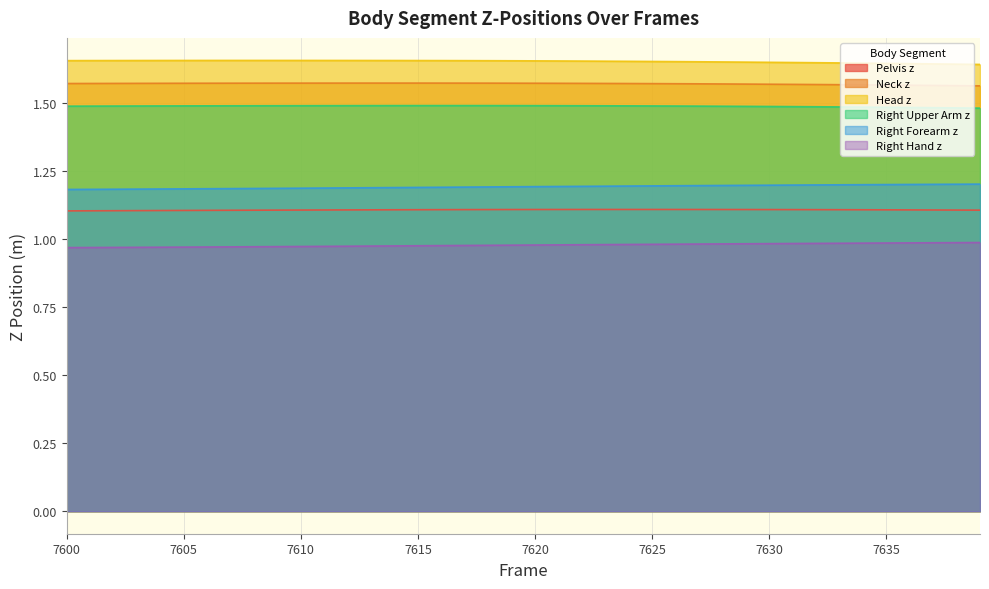

How many lines are shown in the chart?

6